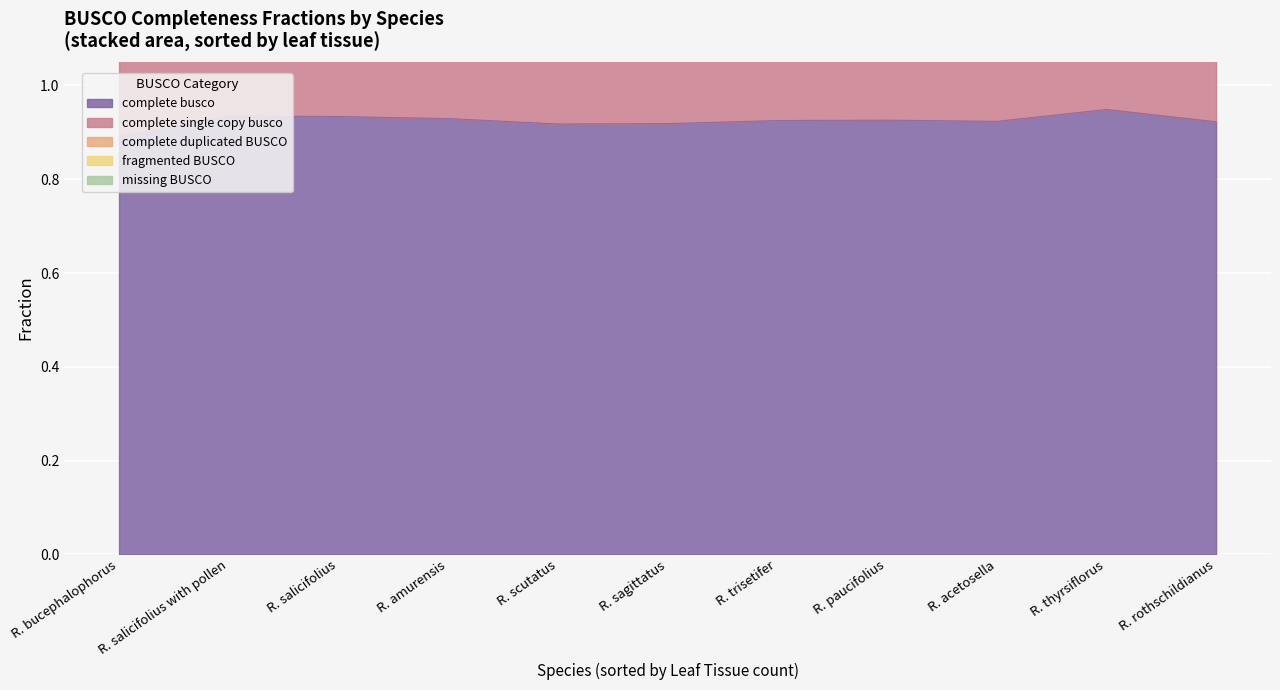

What is the difference between the maximum and minimum values in the complete_duplicated_BUSCO series?

0.8